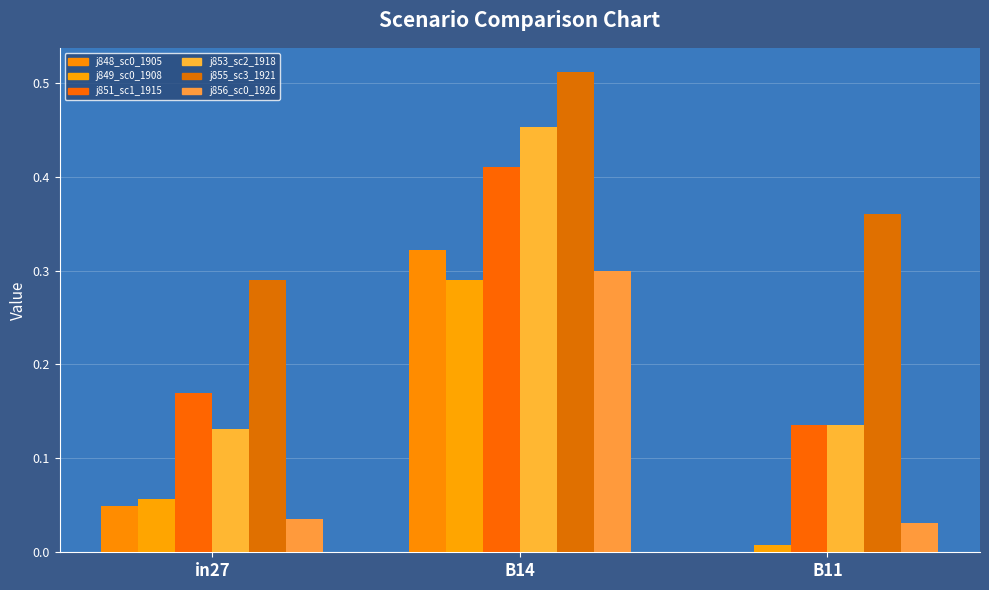

Are the bars grouped side by side (vs. stacked)?

Yes